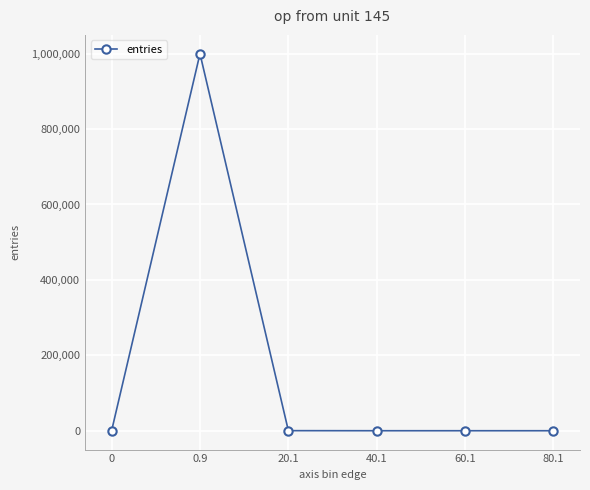

What is the difference between the maximum and minimum values?

999792